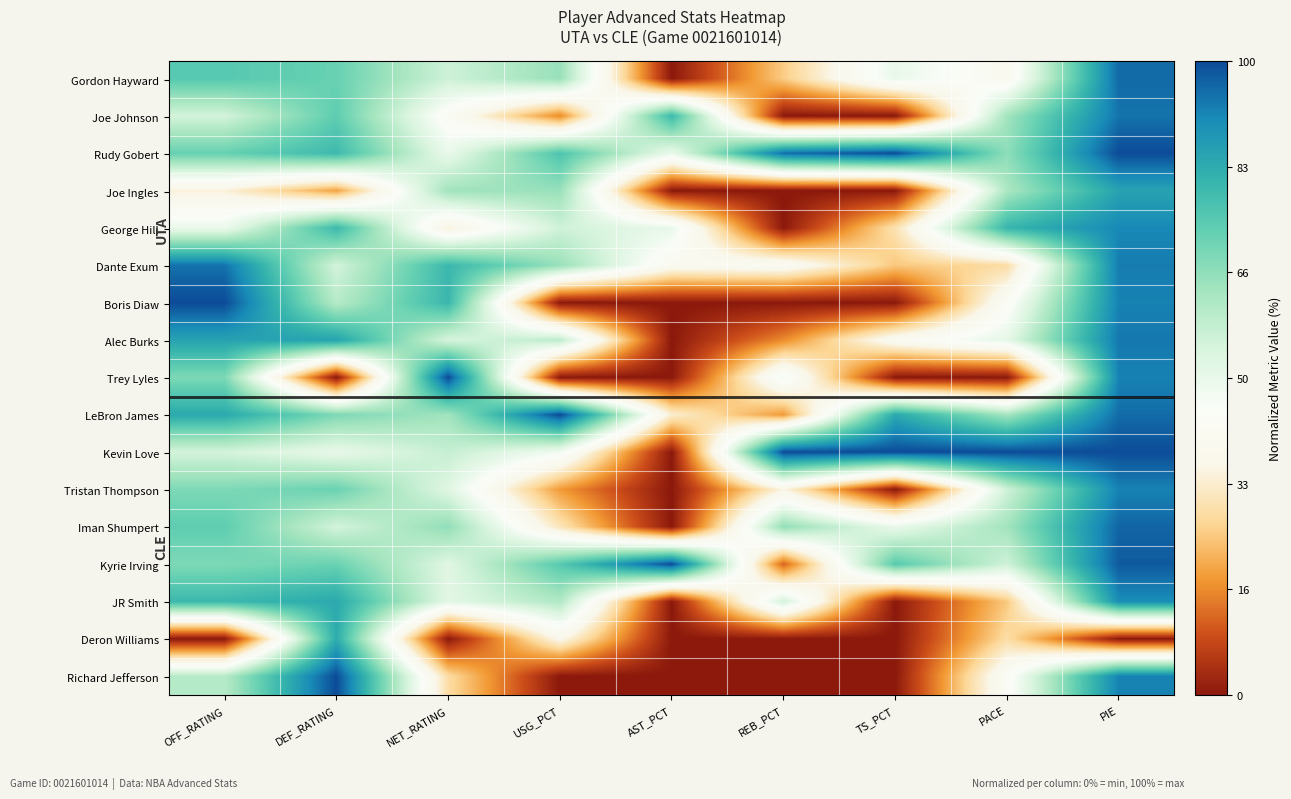

Rank the series at OFF_RATING from lowest to highest value.

Deron Williams, Joe Ingles, George Hill, Joe Johnson, Kevin Love, Richard Jefferson, Trey Lyles, Tristan Thompson, Kyrie Irving, Rudy Gobert, Iman Shumpert, Gordon Hayward, JR Smith, LeBron James, Alec Burks, Dante Exum, Boris Diaw